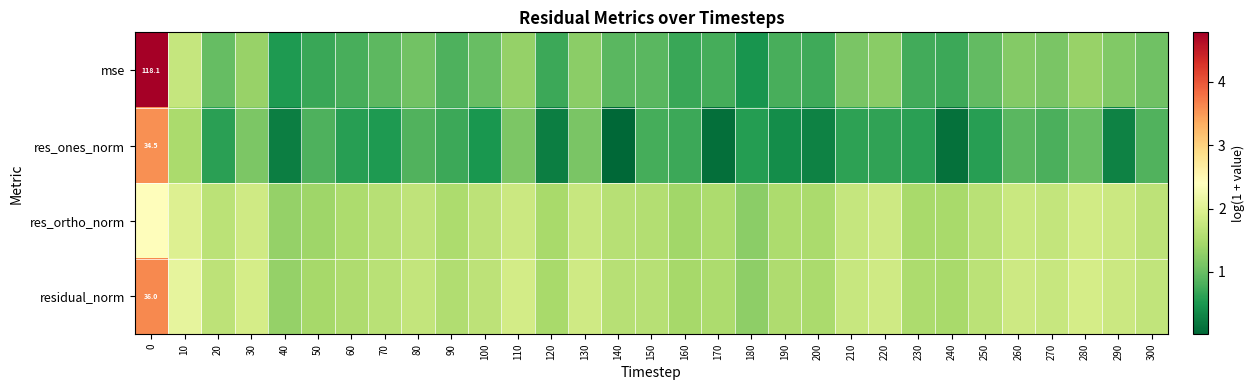

The mse series shows 1.4 at 280. True or false?

True